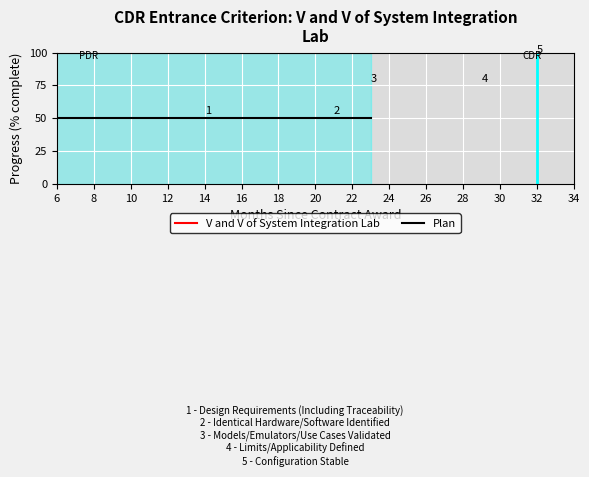

True or false: Plan and V and V of System Integration Lab intersect in this chart.

False